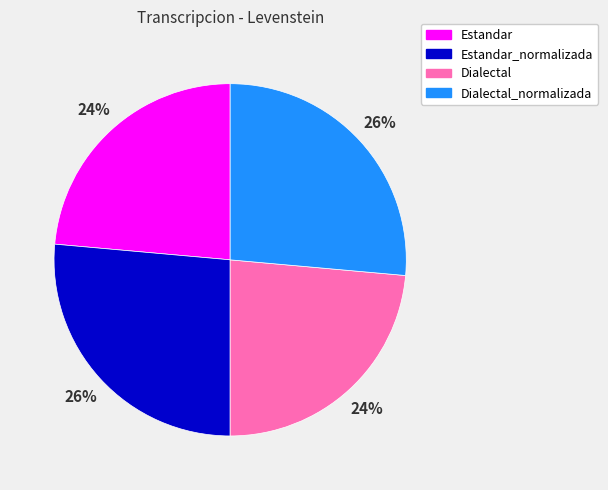

Does Dialectal represent more than half of the total?

No